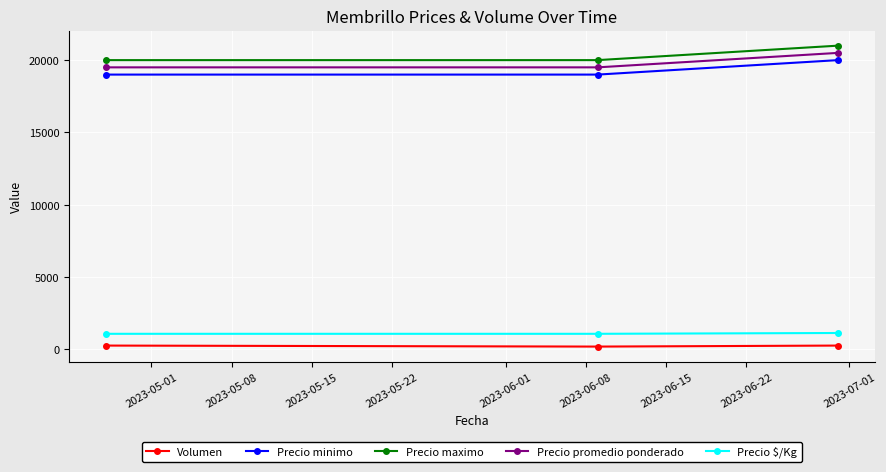

What is the difference between the maximum and minimum values in the Precio promedio ponderado series?

1000